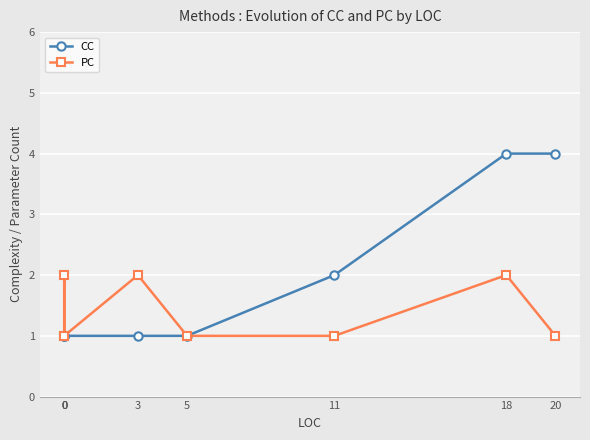

Rank the categories by CC value from highest to lowest.

18, 20, 11, 0, 0, 0, 3, 5